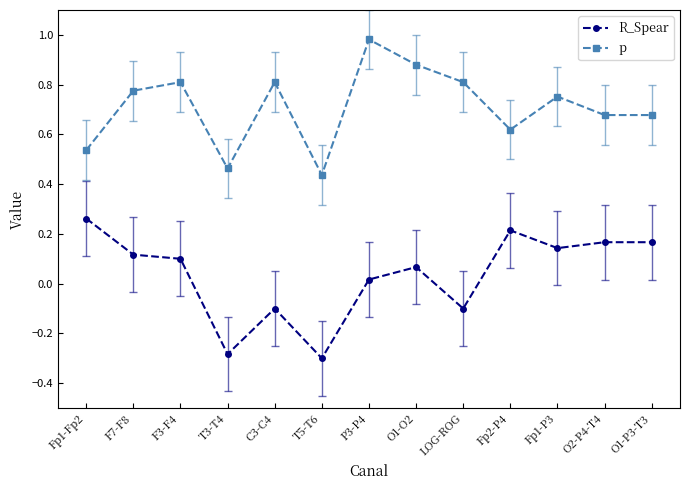

True or false: p and R_Spear intersect in this chart.

False